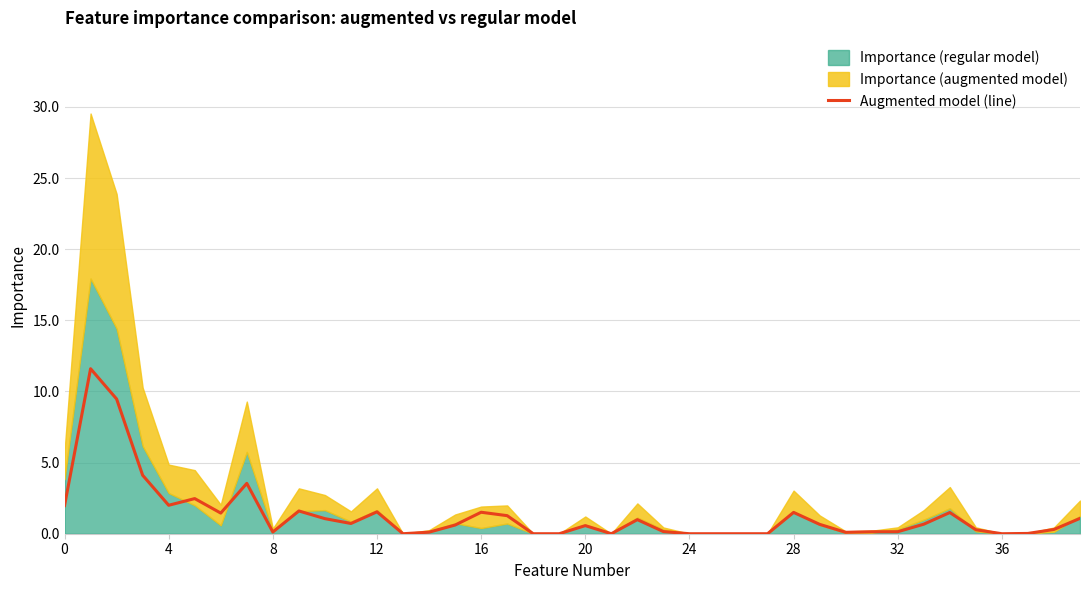

How many lines are shown in the chart?

1